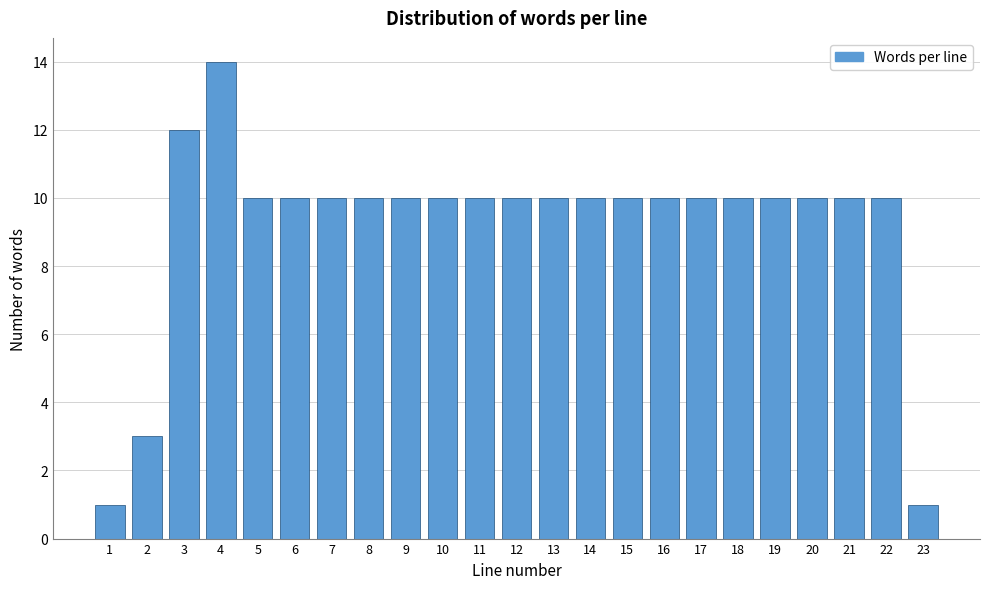

Reading left to right, extract all data points from this chart.

1=1	2=3	3=12	4=14	5=10	6=10	7=10	8=10	9=10	10=10	11=10	12=10	13=10	14=10	15=10	16=10	17=10	18=10	19=10	20=10	21=10	22=10	23=1